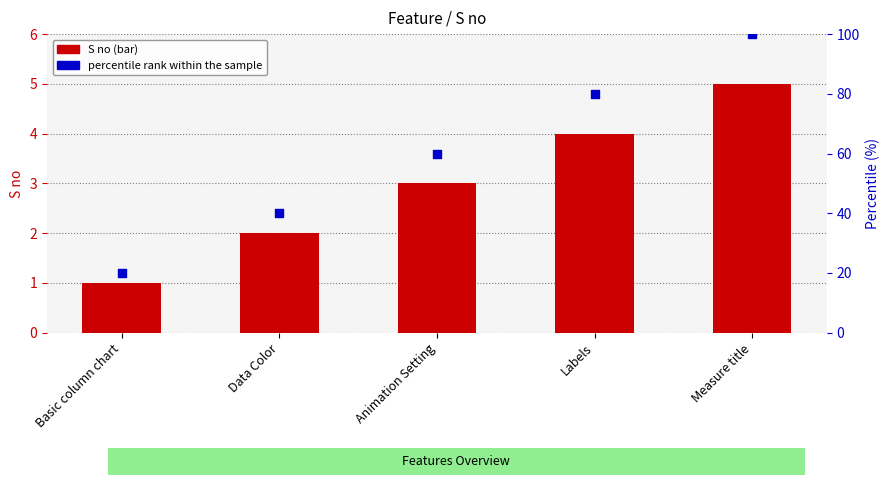

At which category is the sum across all series the highest?

Measure title